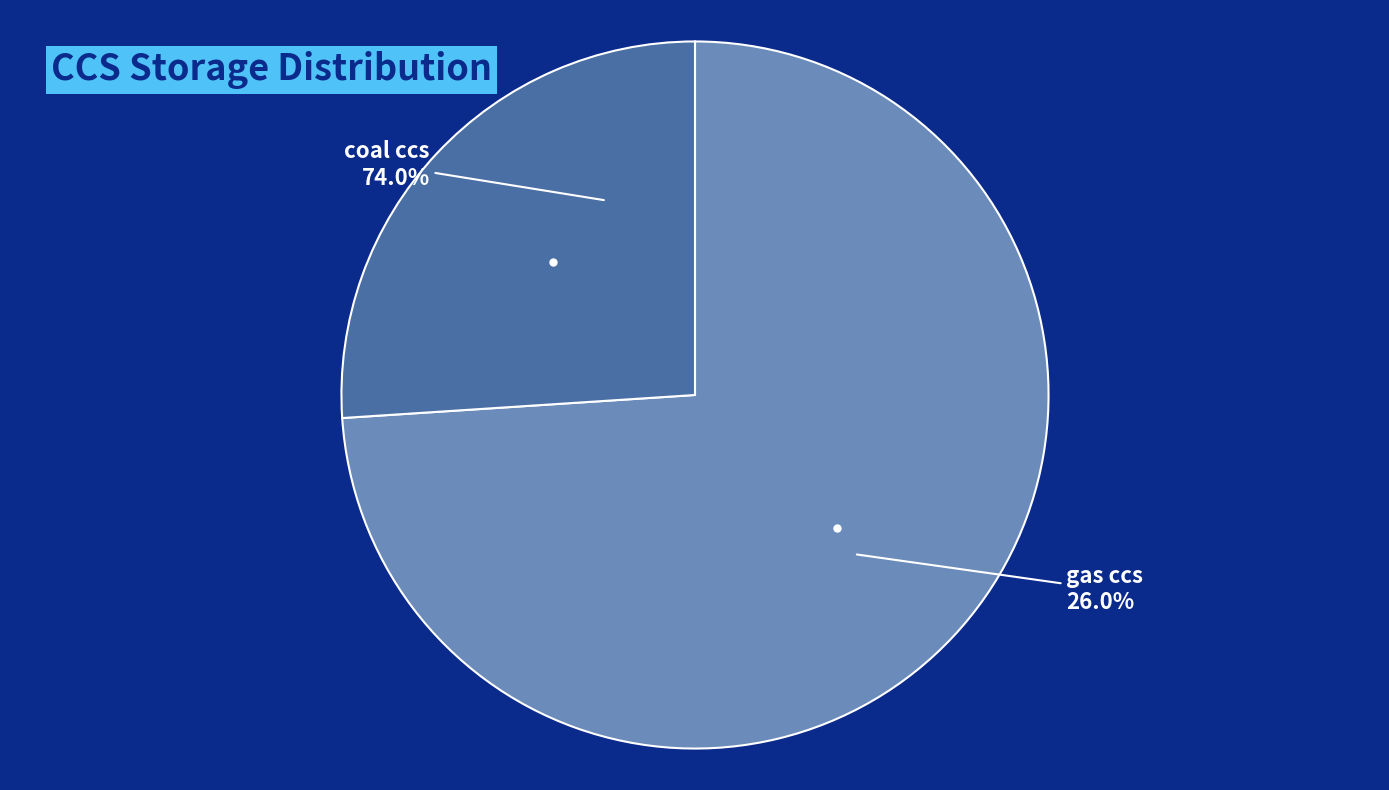

Approximately how many times larger is the value at coal ccs compared to gas ccs?

2.8